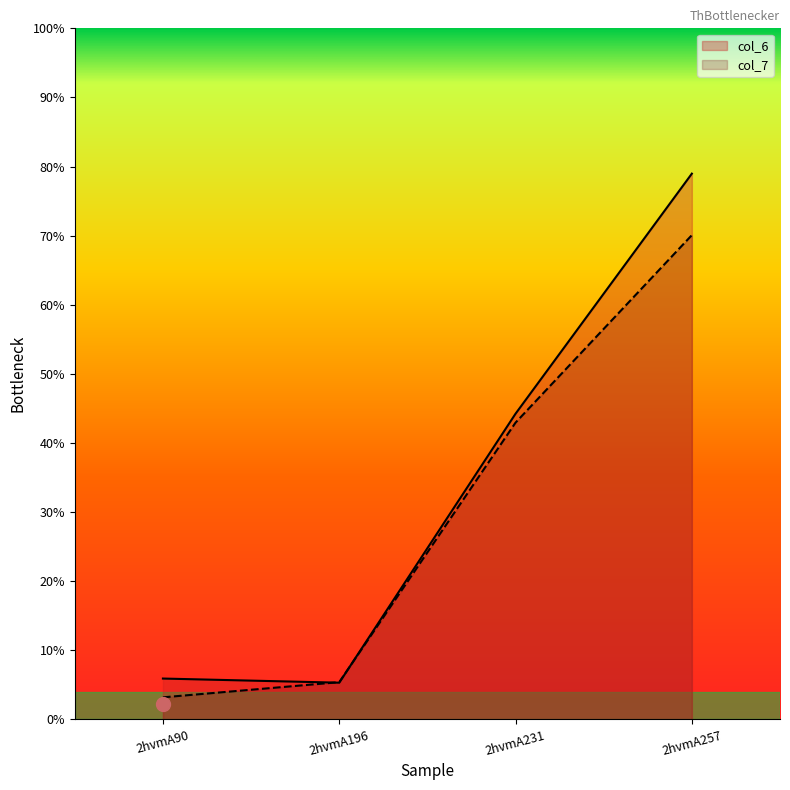

Which series has the widest spread of values?

col_6